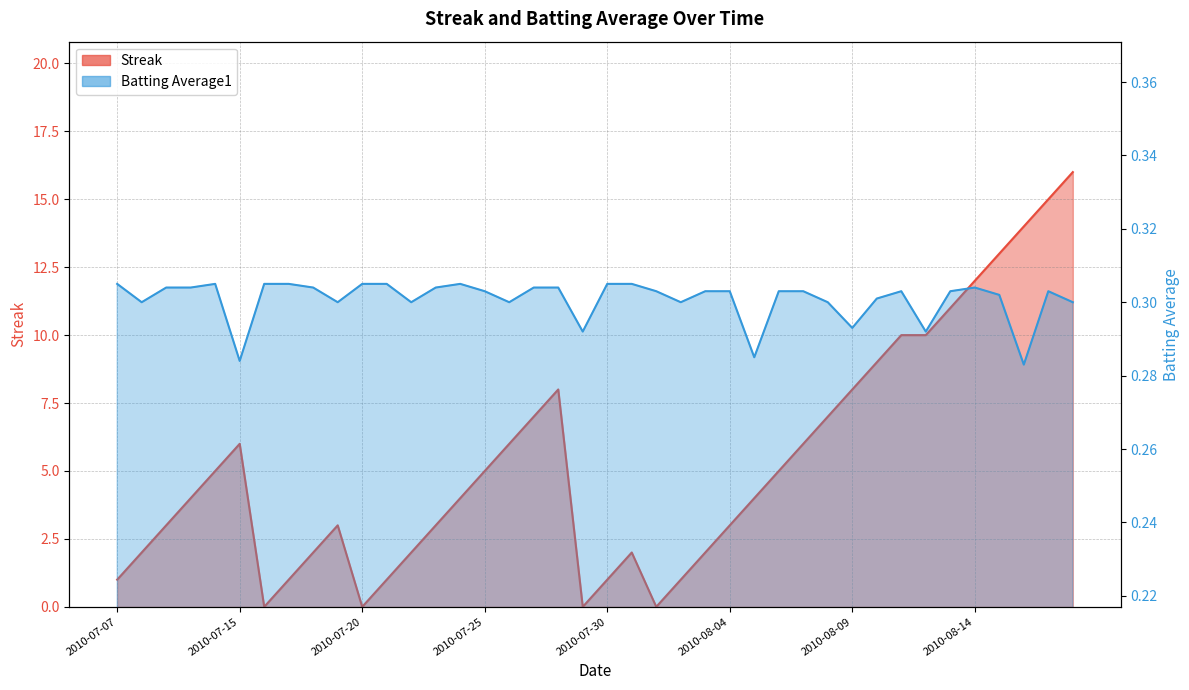

At which category is the sum across all series the highest?

2010-08-18